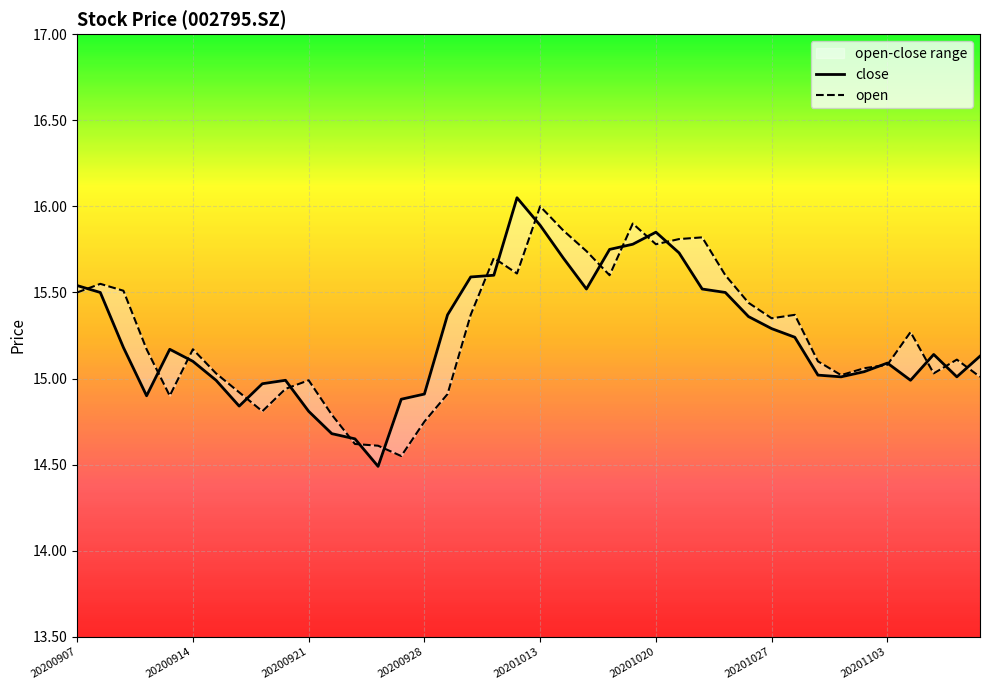

How many data points does each series have?

40